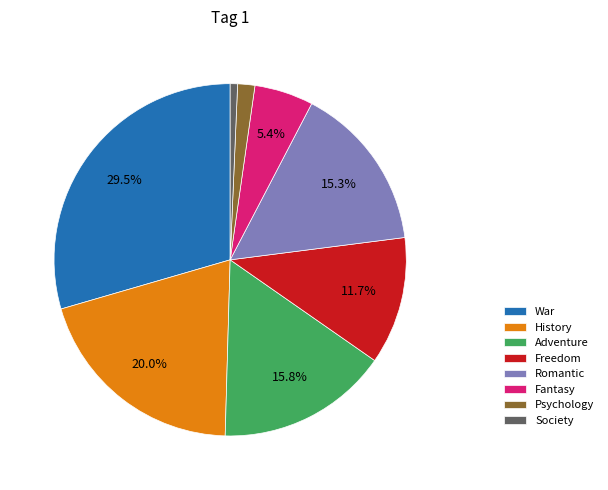

The Fantasy slice represents 1% of the pie. True or false?

False